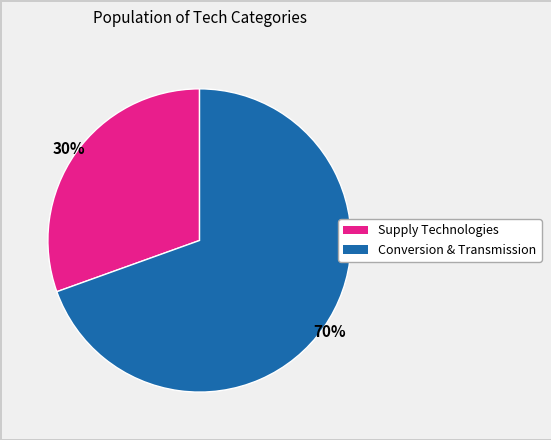

Is there any slice that represents more than half of the pie?

Yes